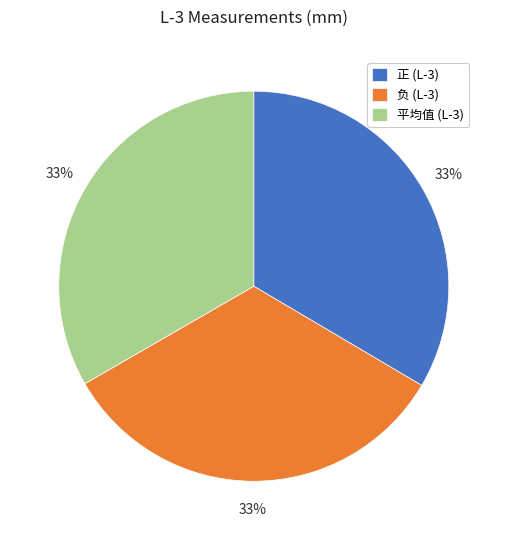

What percentage is the 平均值 (L-3) slice, to the nearest percent?

33%